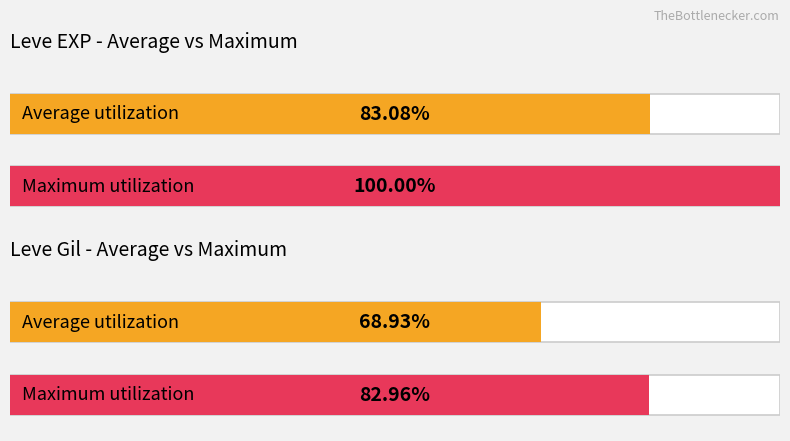

Rank the series by their average value, from highest to lowest.

Leve EXP, Leve Gil